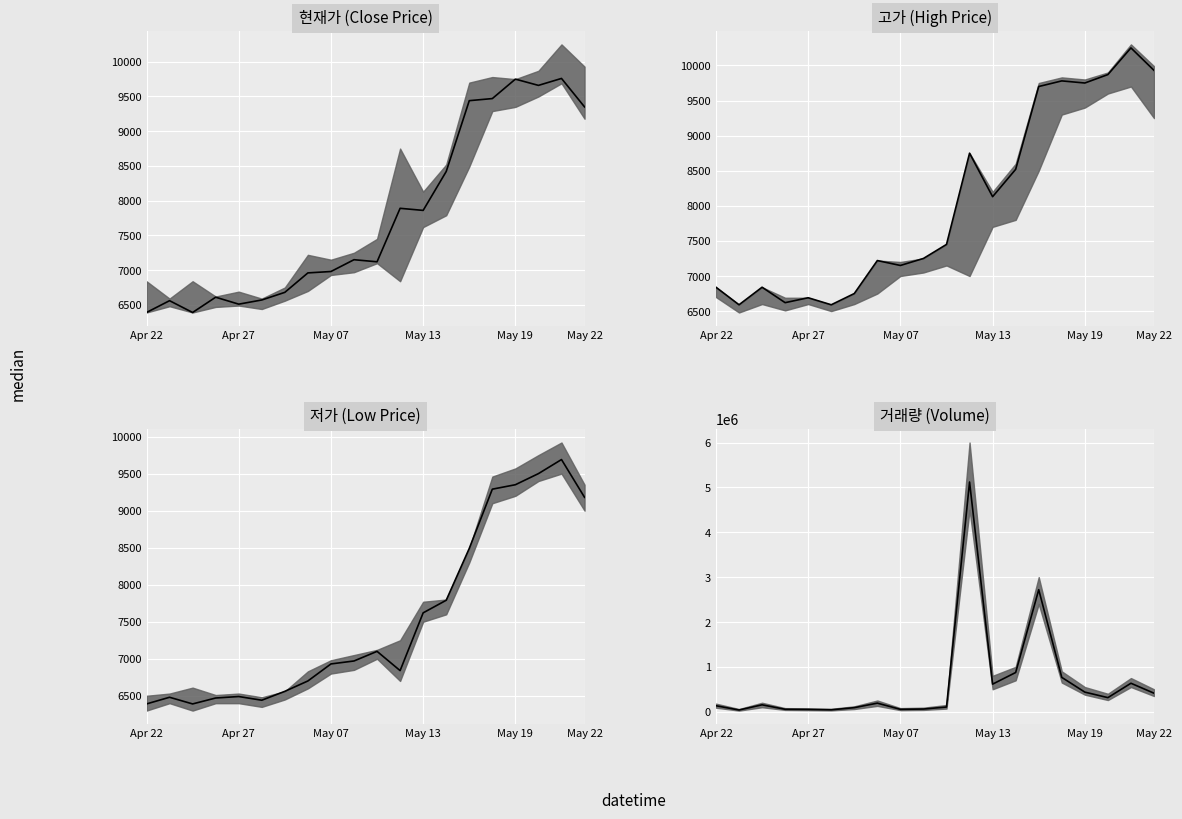

What is the value of the 17th point from the left?

436673